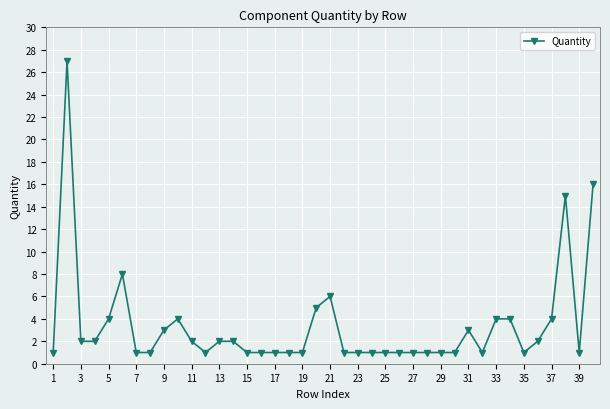

True or false: the data has more than 0 interior local peaks.

True